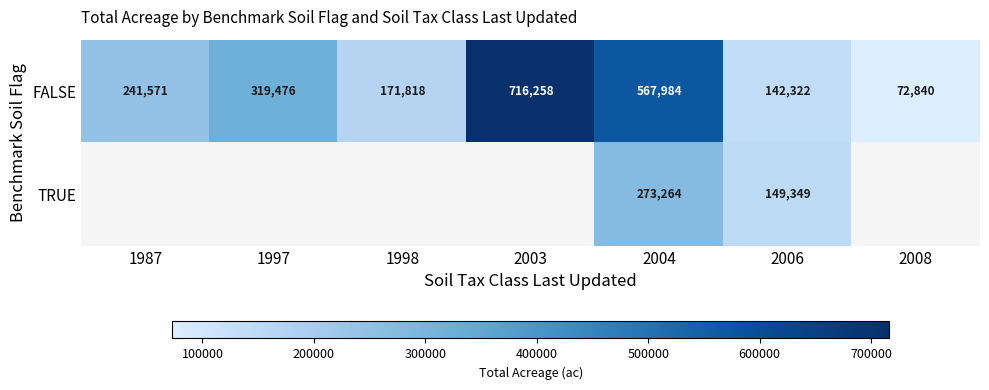

At how many categories does at least one series exceed 156131?

5